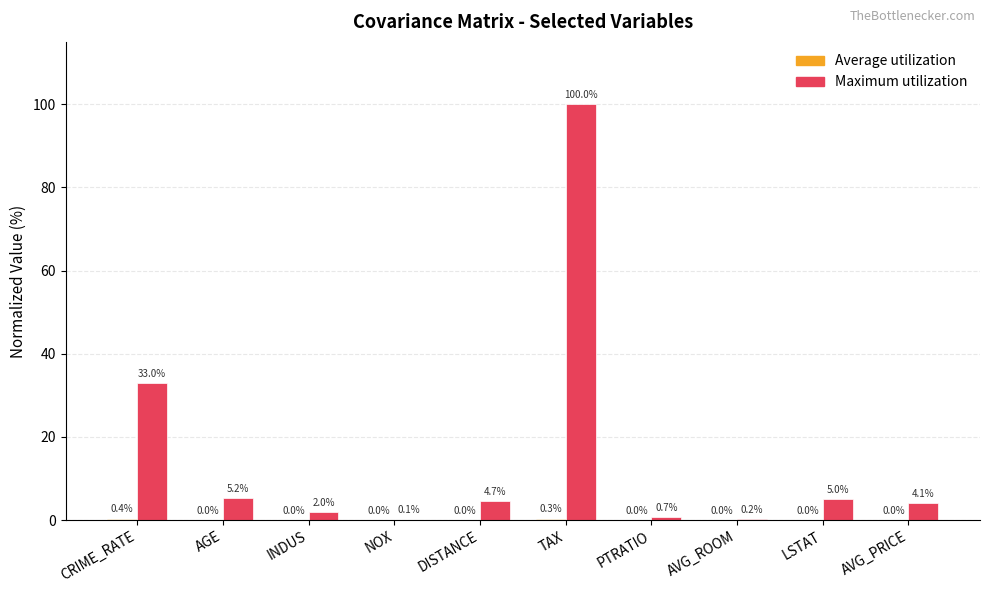

The value of Maximum utilization at CRIME_RATE is 33.0. True or false?

True